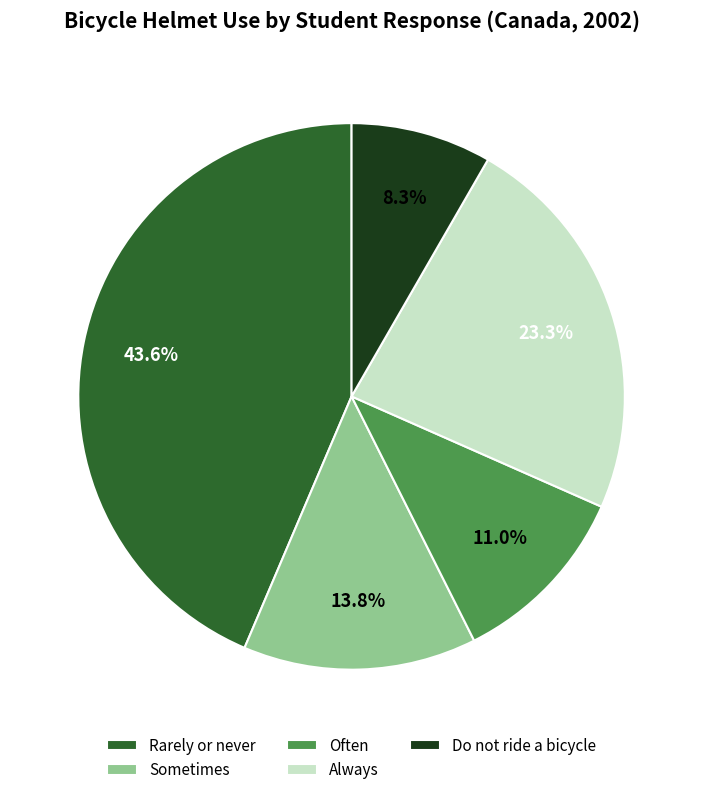

Approximately how many times larger is the value at Do not ride a bicycle compared to Sometimes?

0.6